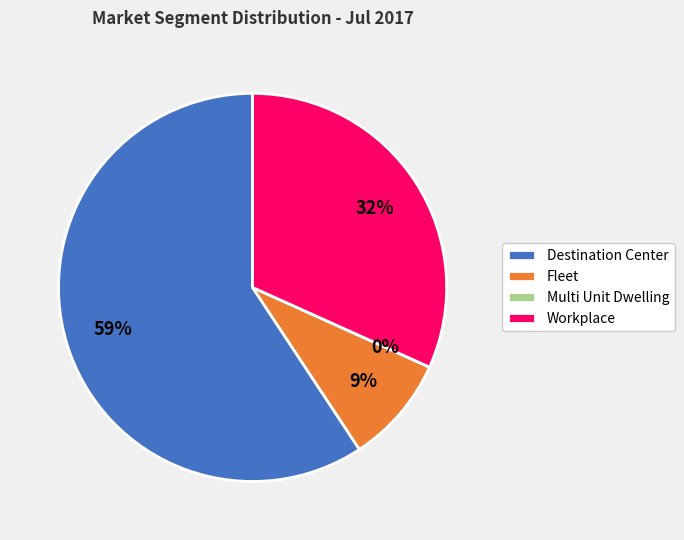

Does Workplace represent more than half of the total?

No